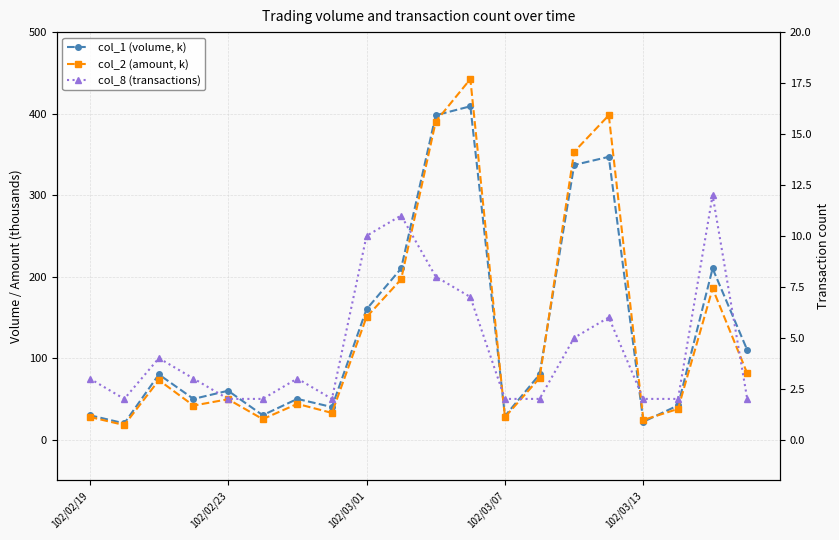

What is the average value of the col_2 (amount, k) series?

133.8